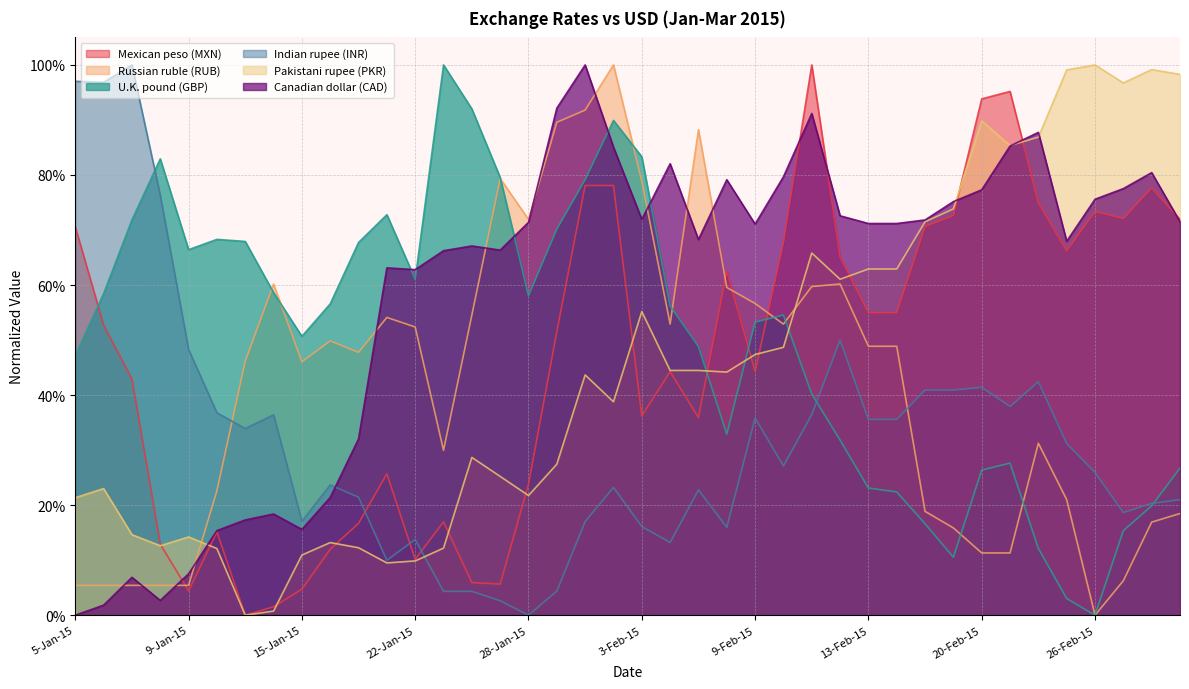

Rank the categories by Pakistani rupee (PKR) value from lowest to highest.

13-Jan-15, 14-Jan-15, 21-Jan-15, 22-Jan-15, 15-Jan-15, 12-Jan-15, 23-Jan-15, 20-Jan-15, 8-Jan-15, 16-Jan-15, 9-Jan-15, 7-Jan-15, 5-Jan-15, 28-Jan-15, 6-Jan-15, 27-Jan-15, 29-Jan-15, 26-Jan-15, 2-Feb-15, 30-Jan-15, 6-Feb-15, 4-Feb-15, 5-Feb-15, 9-Feb-15, 10-Feb-15, 3-Feb-15, 12-Feb-15, 13-Feb-15, 17-Feb-15, 11-Feb-15, 18-Feb-15, 19-Feb-15, 23-Feb-15, 24-Feb-15, 20-Feb-15, 27-Feb-15, 3-Mar-15, 25-Feb-15, 2-Mar-15, 26-Feb-15